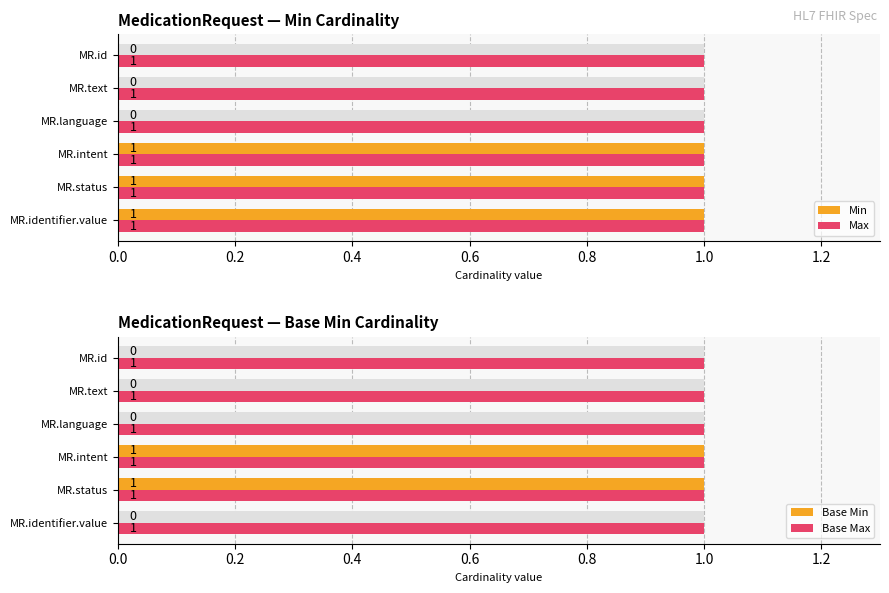

Count the Min values in the range 0 to 1.

6